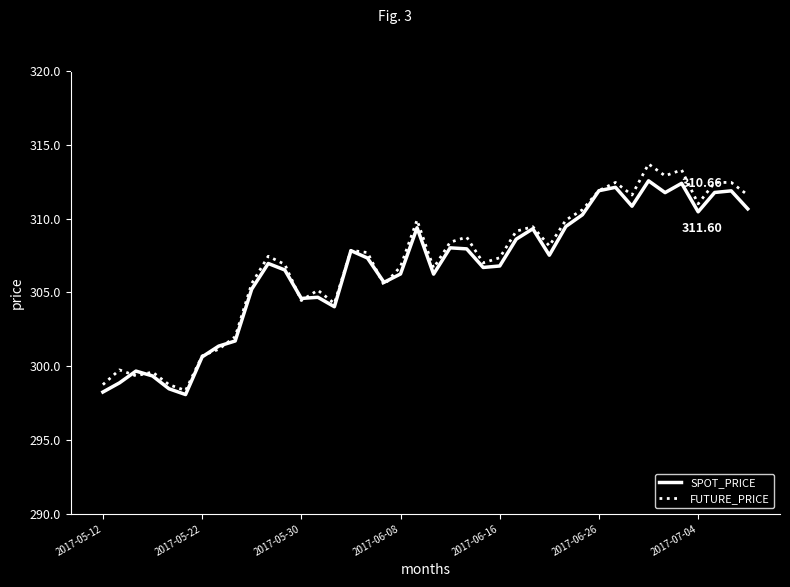

How many lines are shown in the chart?

2